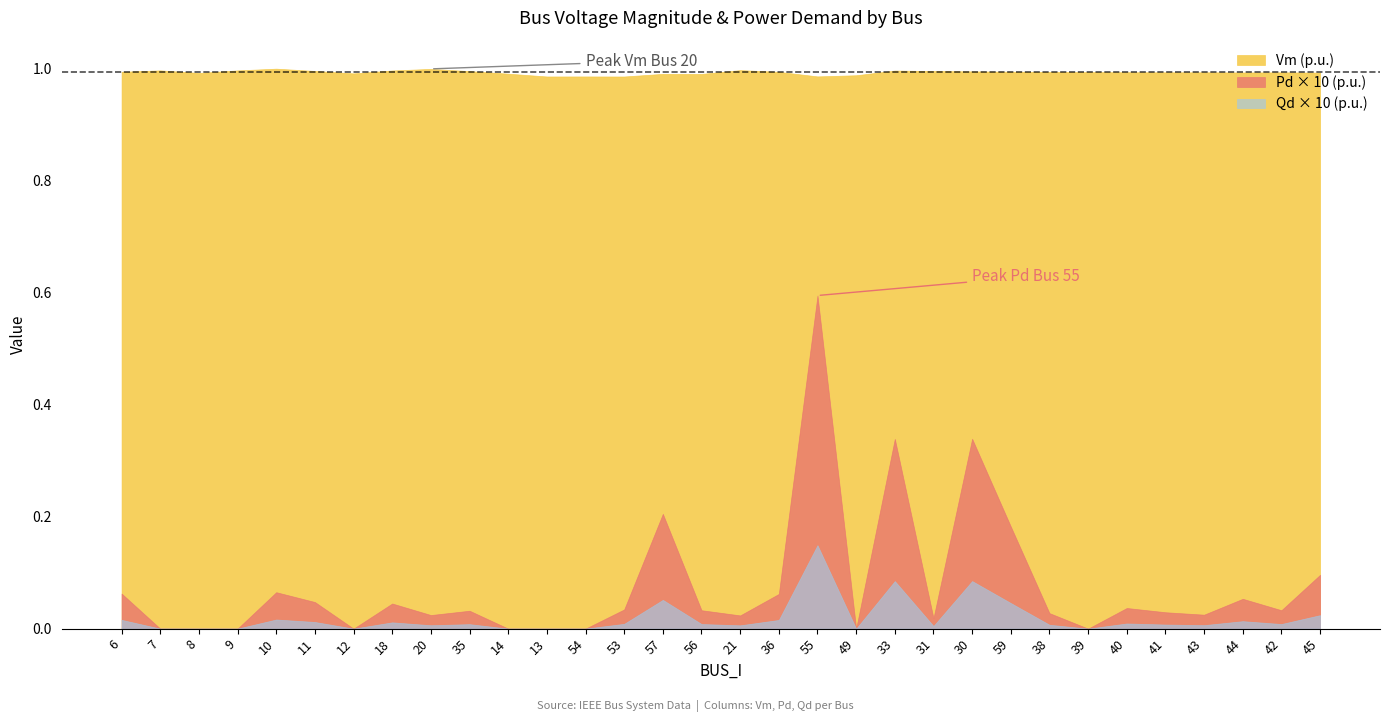

Which series has the largest total across all categories?

Vm (p.u.)